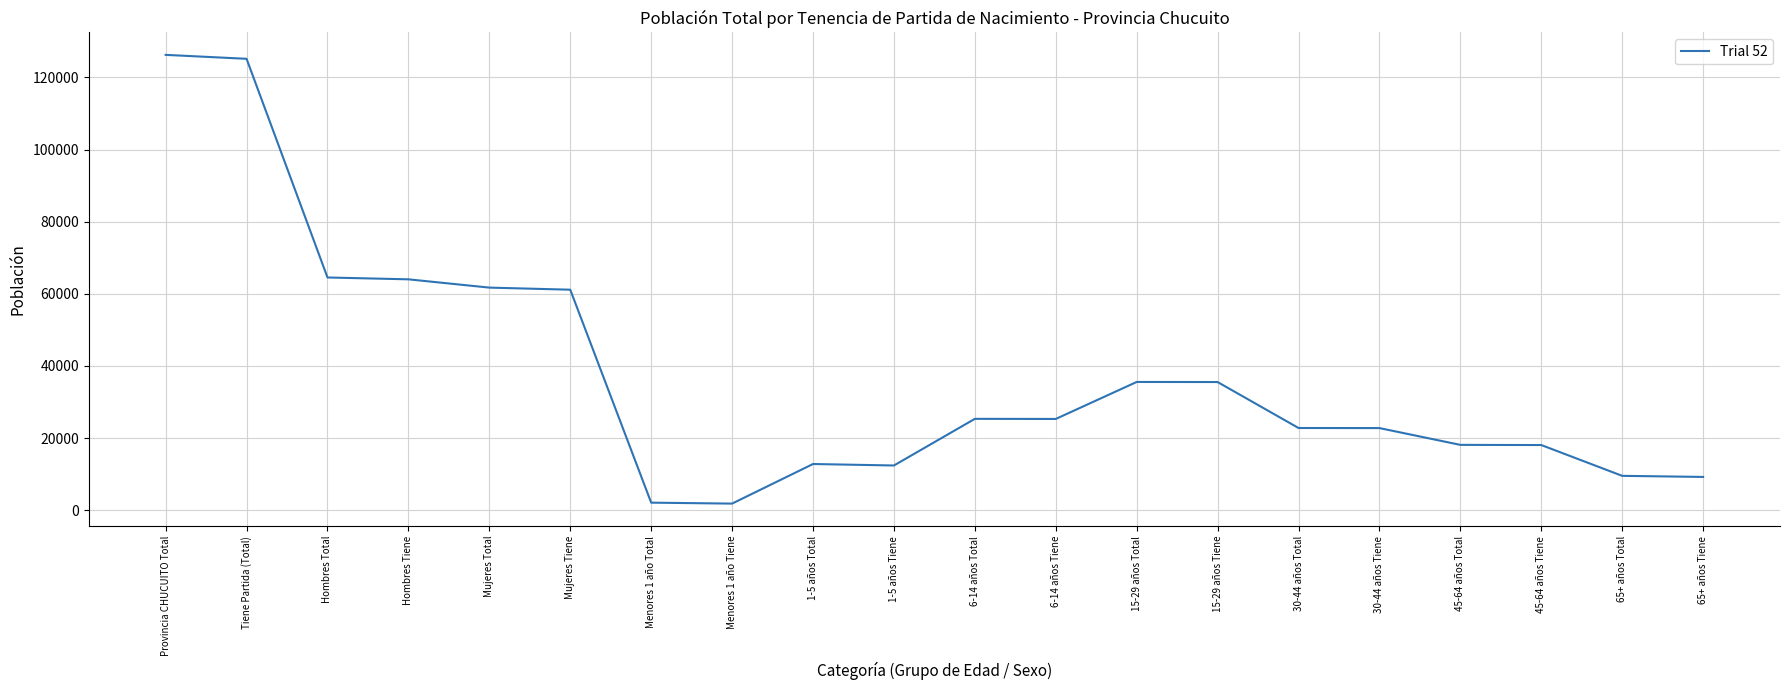

What is the maximum value shown in the chart?

126259